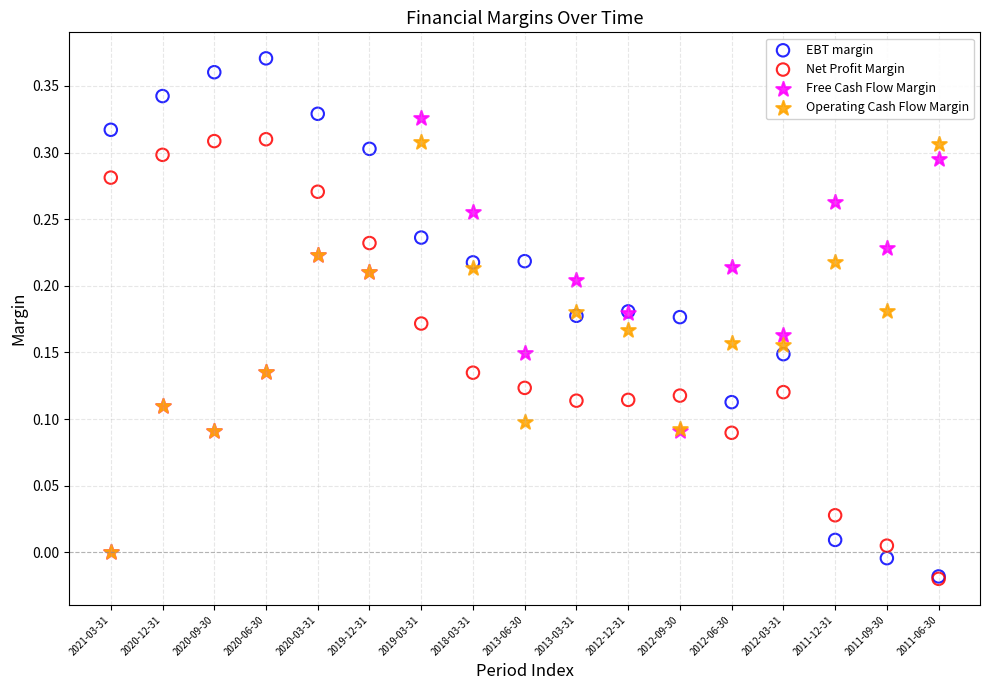

What are all the series names shown in the legend?

EBT margin, Net Profit Margin, Free Cash Flow Margin, Operating Cash Flow Margin